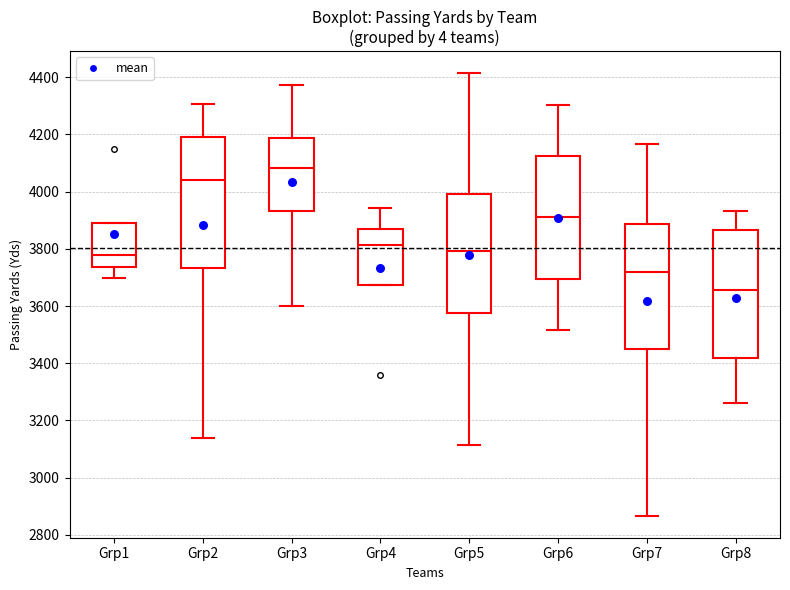

Reading left to right, read every box against the y-axis: the position of its median line, the range the box covers, and the ends of its whiskers. The values are not printed on the chart, so give them approximately, as read against the axis.

Grp1: median 3780, box 3740 to 3900, whiskers 3700 to 3900
Grp2: median 4040, box 3740 to 4200, whiskers 3140 to 4300
Grp3: median 4080, box 3940 to 4180, whiskers 3600 to 4380
Grp4: median 3820, box 3680 to 3880, whiskers 3680 to 3940
Grp5: median 3800, box 3580 to 4000, whiskers 3120 to 4420
Grp6: median 3920, box 3700 to 4120, whiskers 3520 to 4300
Grp7: median 3720, box 3460 to 3880, whiskers 2860 to 4160
Grp8: median 3660, box 3420 to 3860, whiskers 3260 to 3940